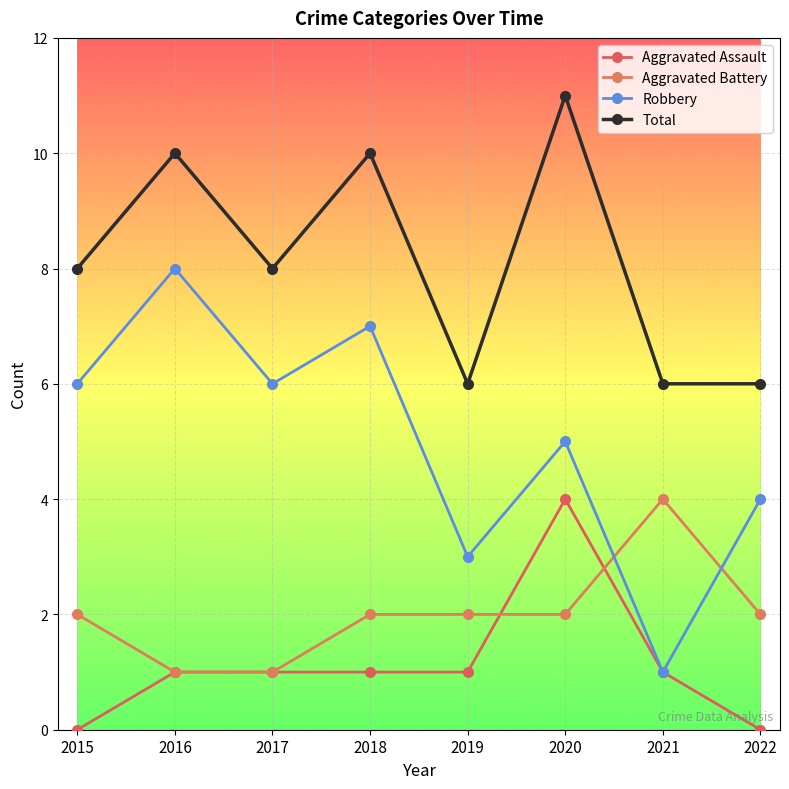

At how many categories does at least one series exceed 4?

8